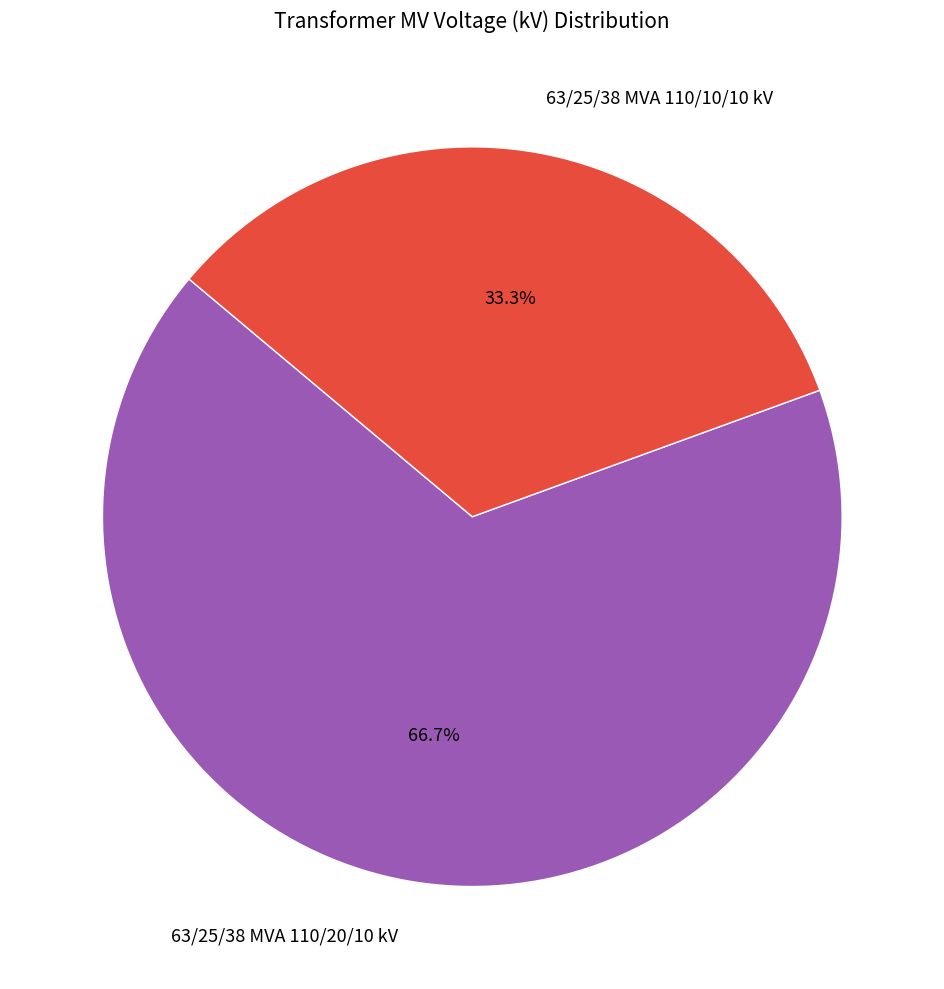

Combined, what portion of the pie is 63/25/38 MVA 110/20/10 kV and 63/25/38 MVA 110/10/10 kV?

100.0%